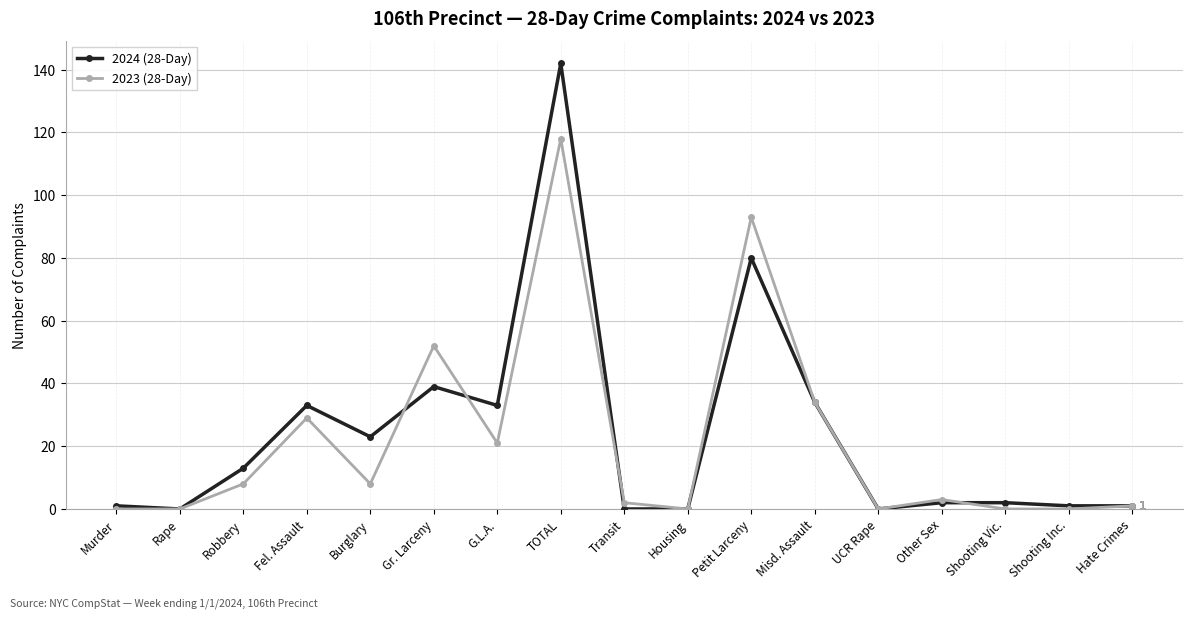

What is the greatest value displayed?

142